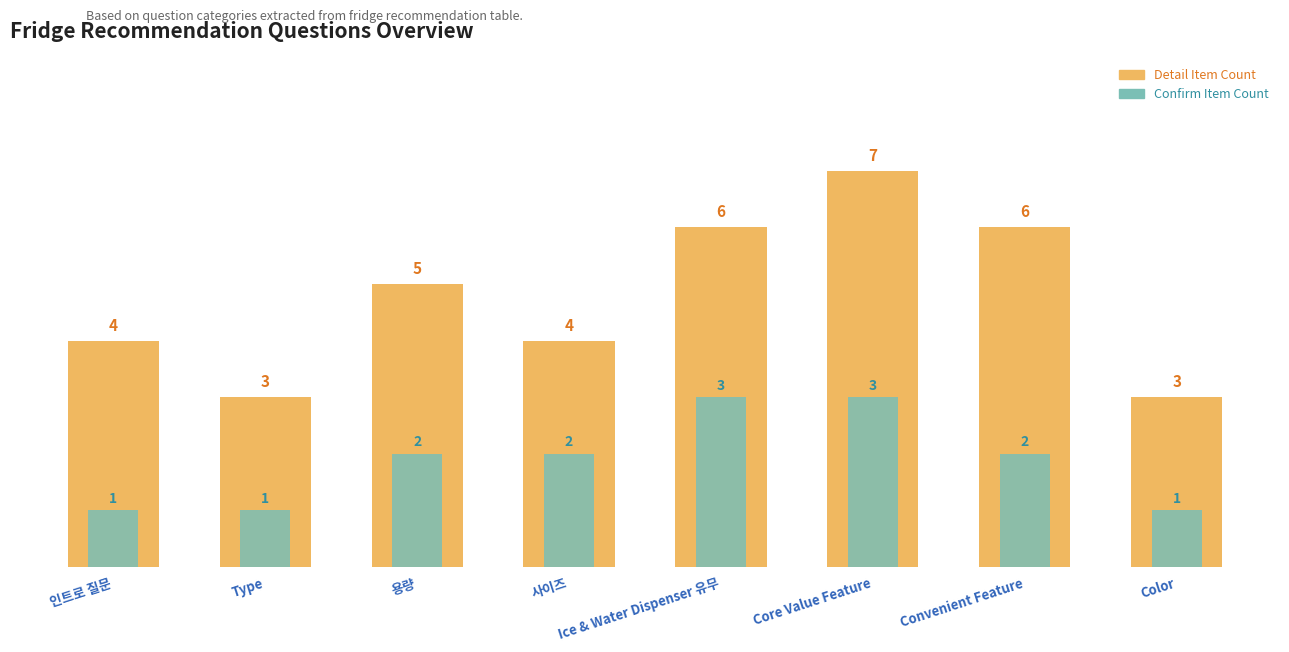

Reading left to right, transcribe all the data shown in this chart.

Detail Items Count (High): 4	3	5	4	6	7	6	3
Confirm Items Count (Low): 1	1	2	2	3	3	2	1